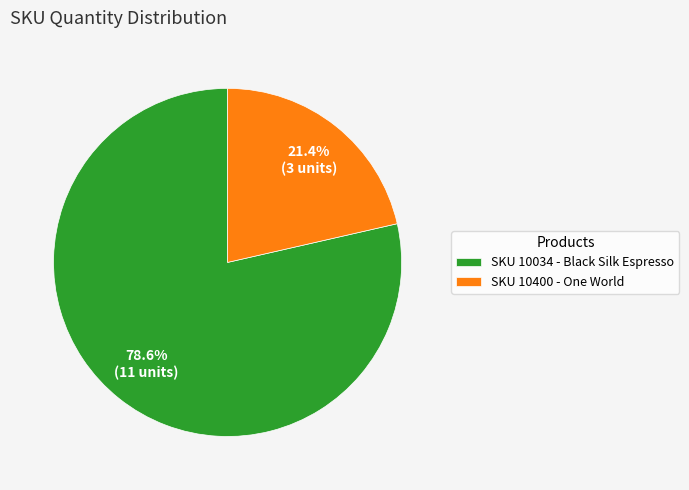

To the nearest percent, what is the difference between the largest and smallest slice percentages?

57%